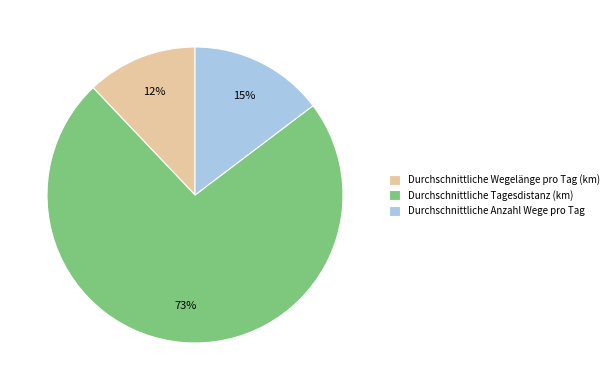

To the nearest percent, what is the difference between the Durchschnittliche Wegelänge pro Tag (km) and Durchschnittliche Anzahl Wege pro Tag slice percentages?

3%